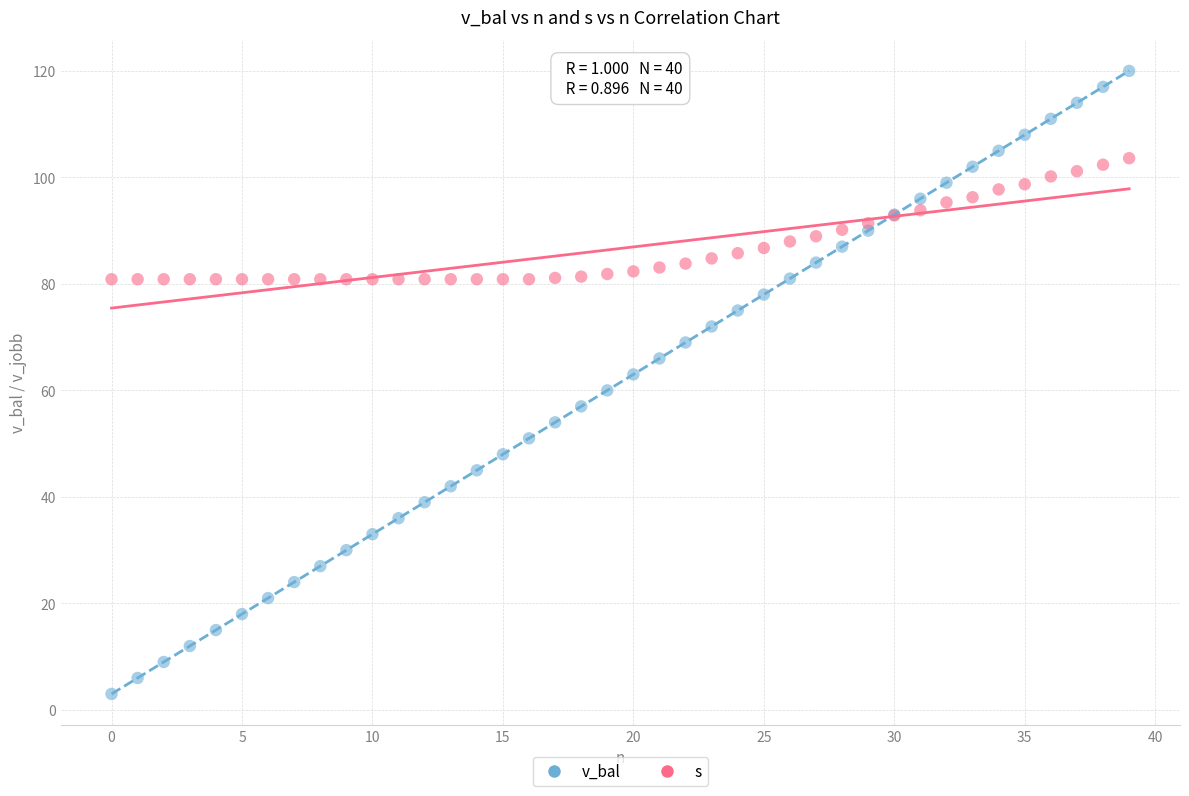

Which series has the widest spread of Y values?

v_bal